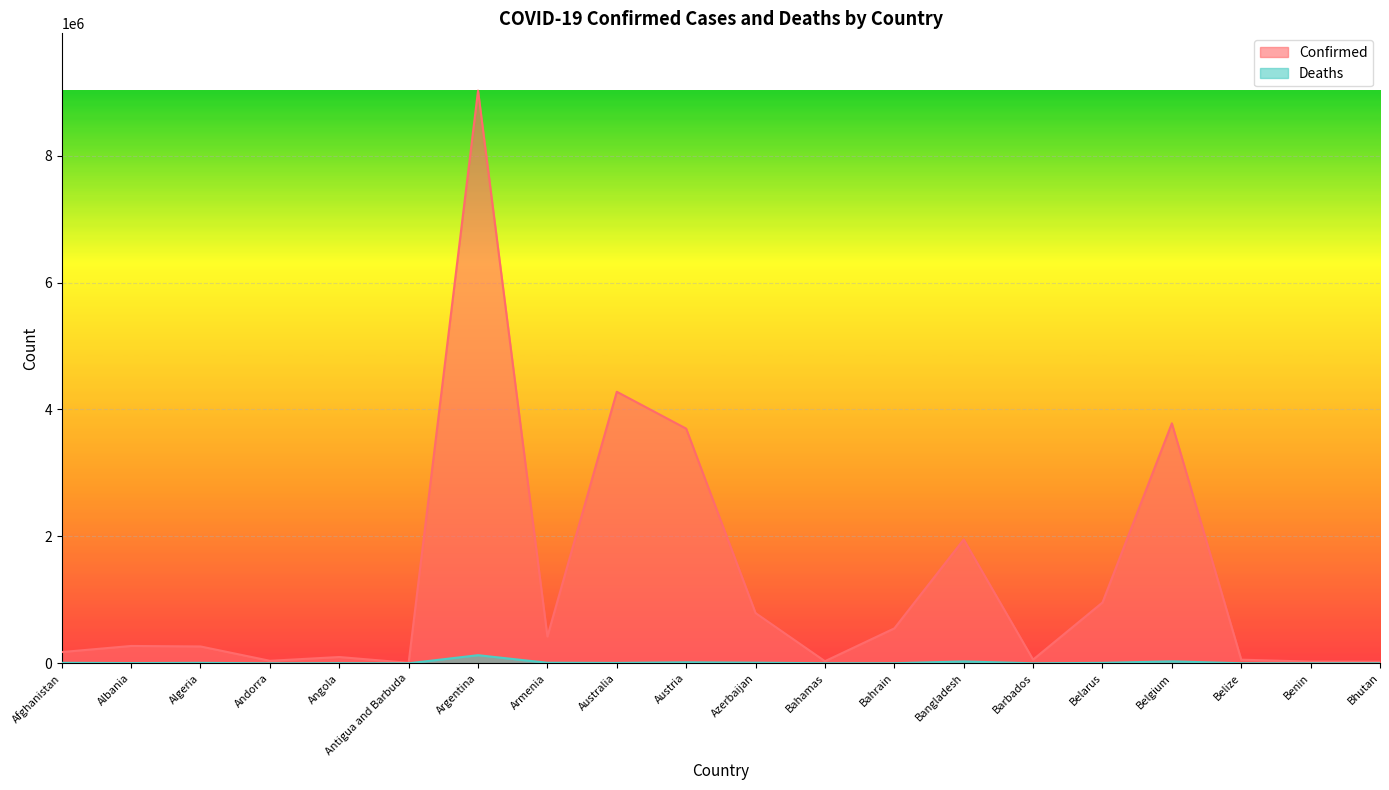

In Confirmed, how many points are higher than both neighbors (excluding endpoints)?

6